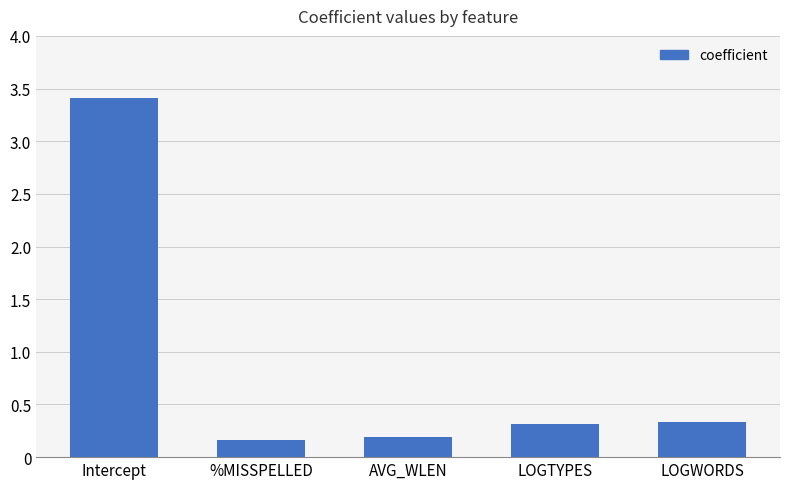

Which has a higher value, AVG_WLEN or LOGWORDS?

LOGWORDS